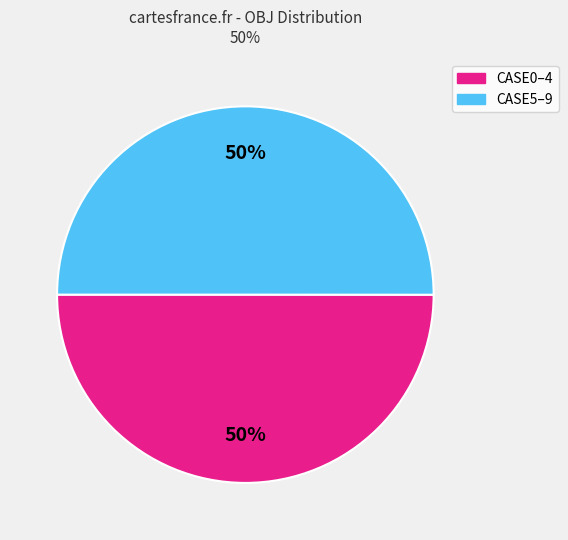

To the nearest percent, what is the average slice percentage?

50%